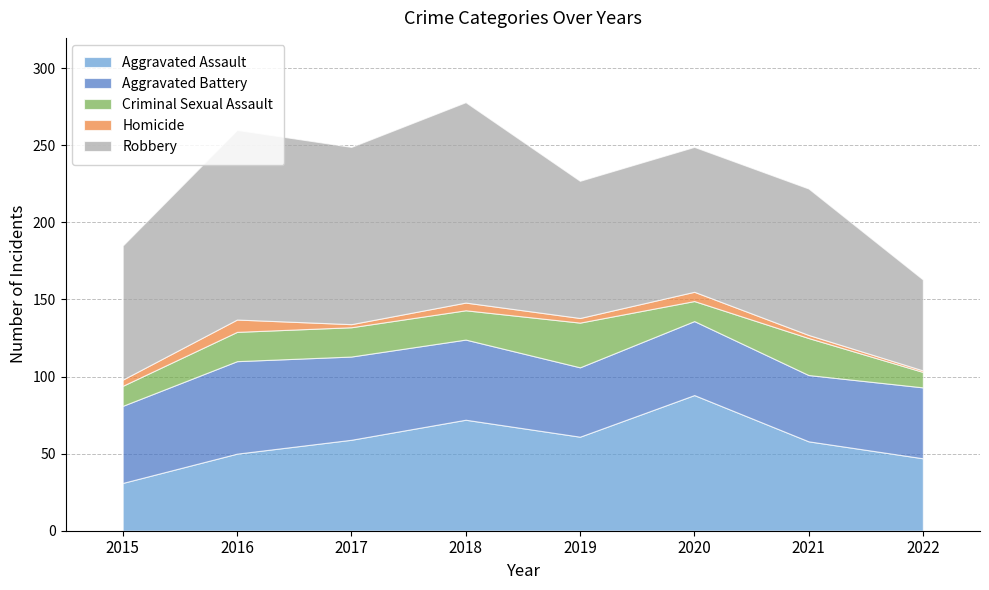

What value does the Robbery series have at 2018, to the nearest 5?

130